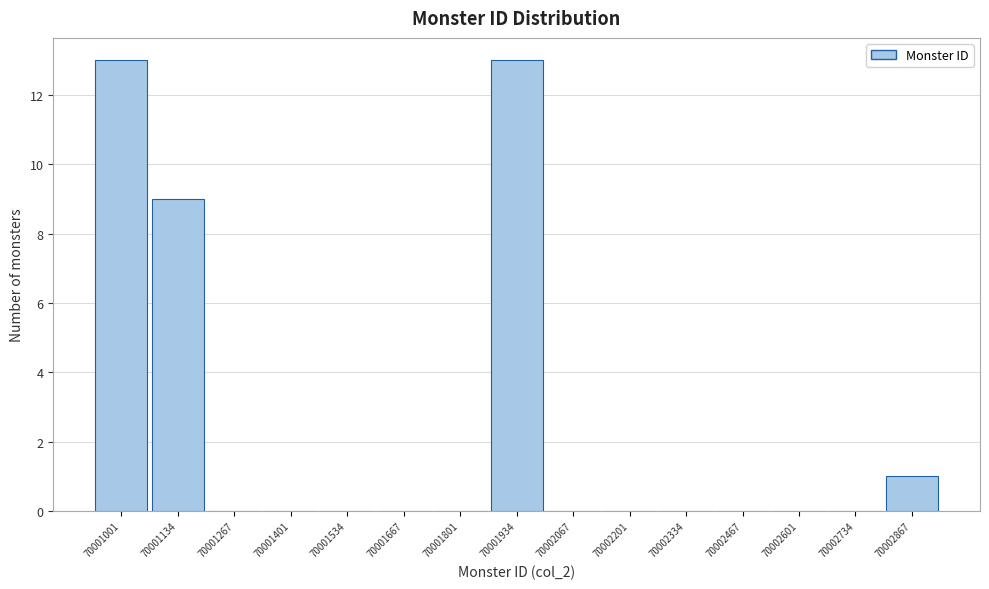

Reading right to left, extract all data points from this chart.

70002867=1	70002734=0	70002601=0	70002467=0	70002334=0	70002201=0	70002067=0	70001934=13	70001801=0	70001667=0	70001534=0	70001401=0	70001267=0	70001134=9	70001001=13